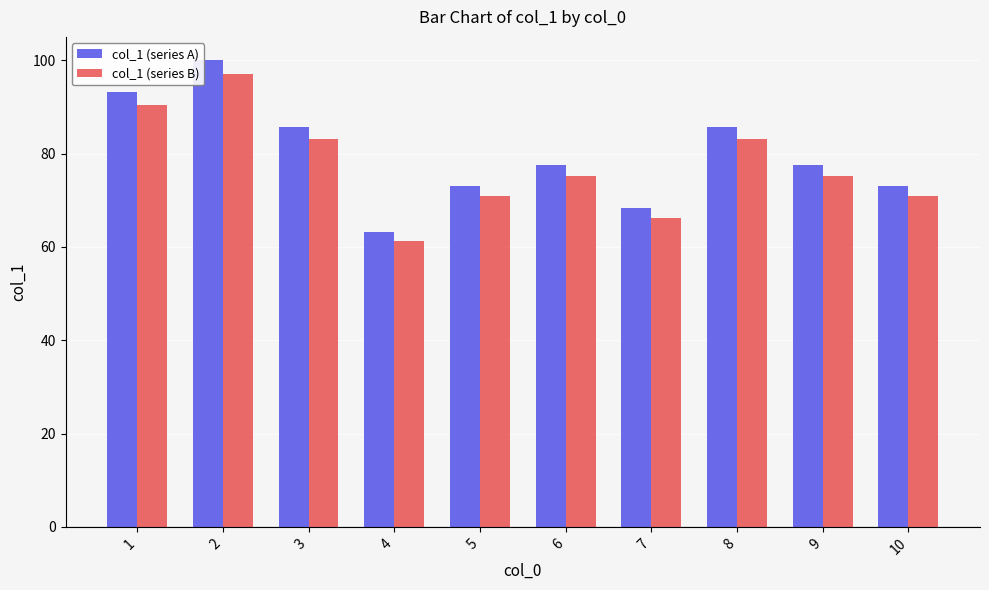

What is the value of the col_1 (series B) bar at the 3rd from the left?

83.1